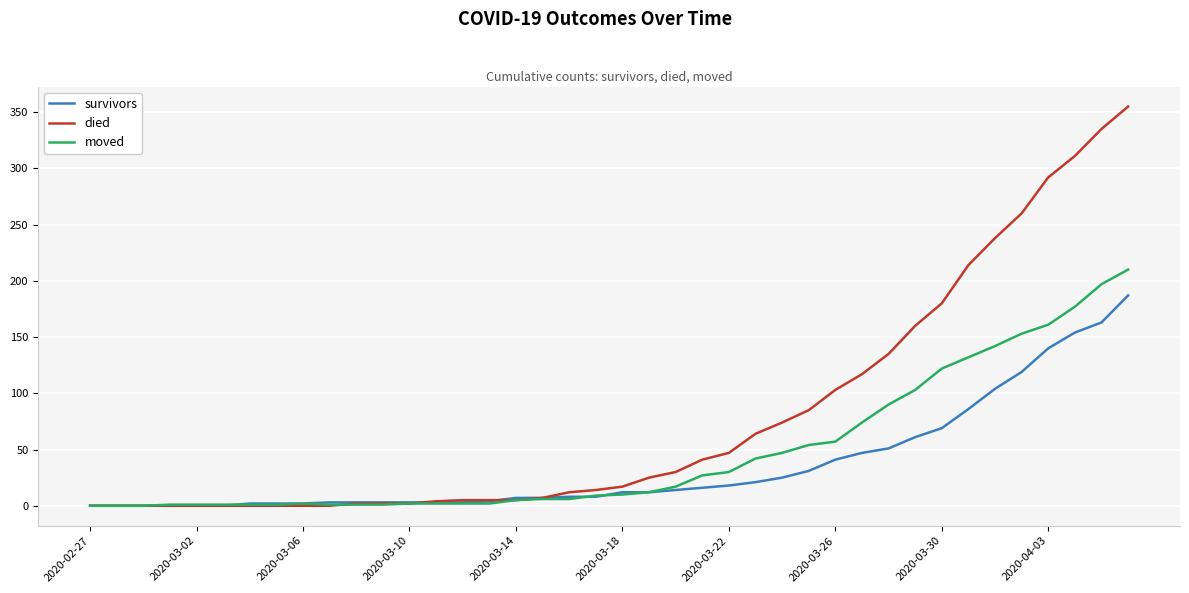

List the series in order of their overall mean, lowest first.

survivors, moved, died